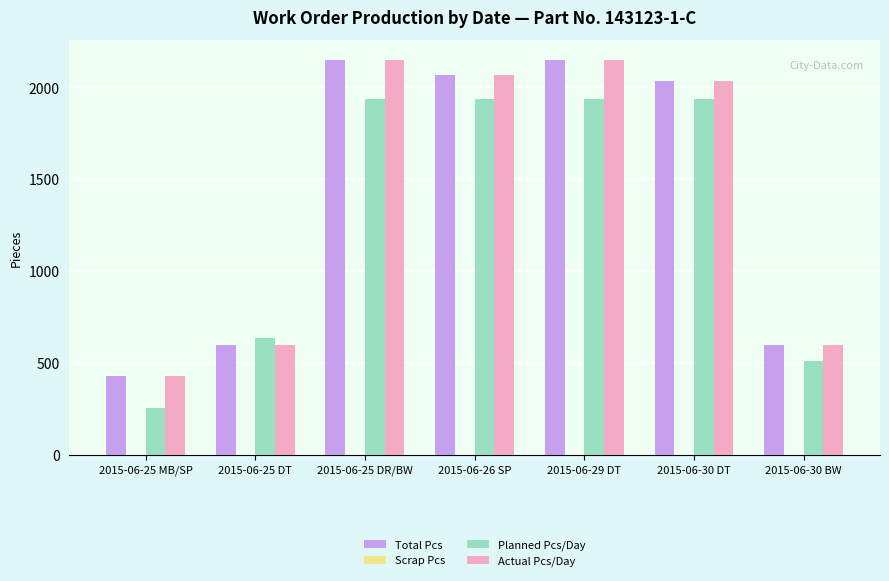

Reading left to right, extract all data points from this chart.

Total Pcs: 2015-06-25 MB/SP=430	2015-06-25 DT=600	2015-06-25 DR/BW=2150	2015-06-26 SP=2070	2015-06-29 DT=2150	2015-06-30 DT=2035	2015-06-30 BW=600
Planned Pcs/Day: 2015-06-25 MB/SP=255	2015-06-25 DT=637	2015-06-25 DR/BW=1938	2015-06-26 SP=1938	2015-06-29 DT=1938	2015-06-30 DT=1938	2015-06-30 BW=510
Actual Pcs/Day: 2015-06-25 MB/SP=430	2015-06-25 DT=600	2015-06-25 DR/BW=2150	2015-06-26 SP=2070	2015-06-29 DT=2150	2015-06-30 DT=2035	2015-06-30 BW=600